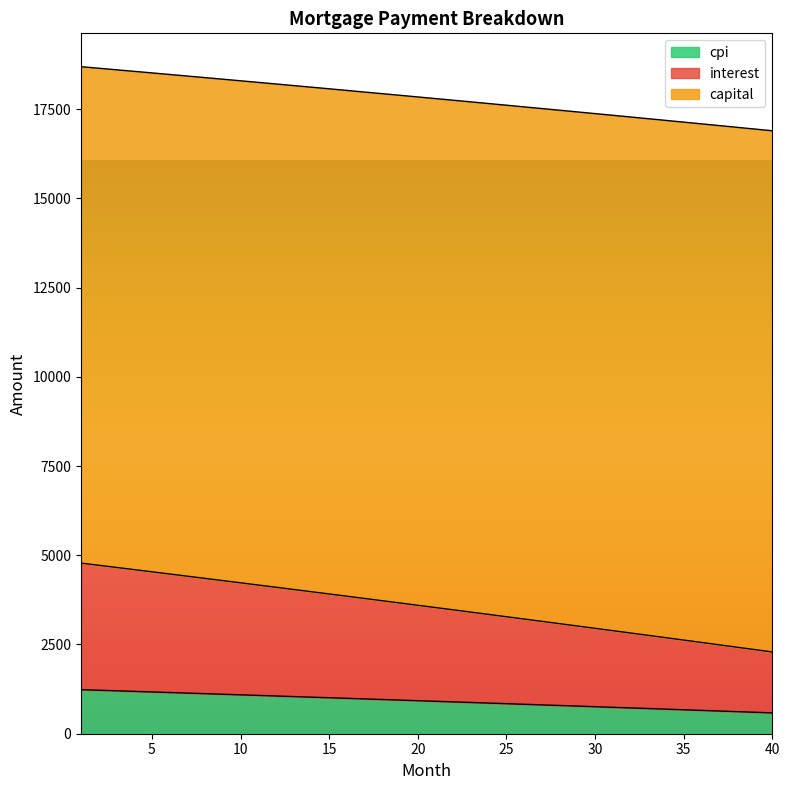

True or false: interest has a value of 3843.9 at 32.

False